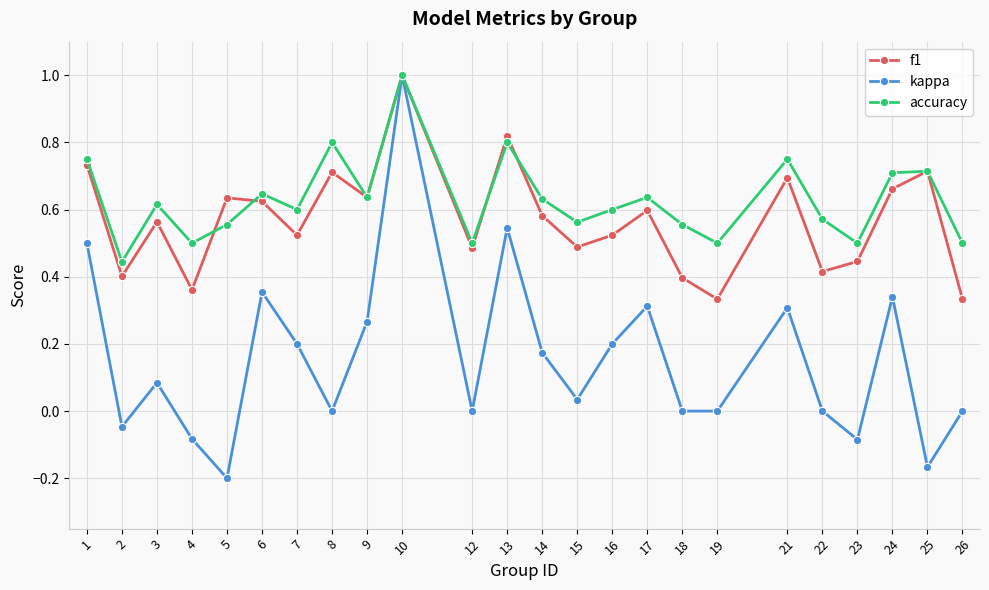

The value of accuracy at 5 is 0.6. True or false?

True